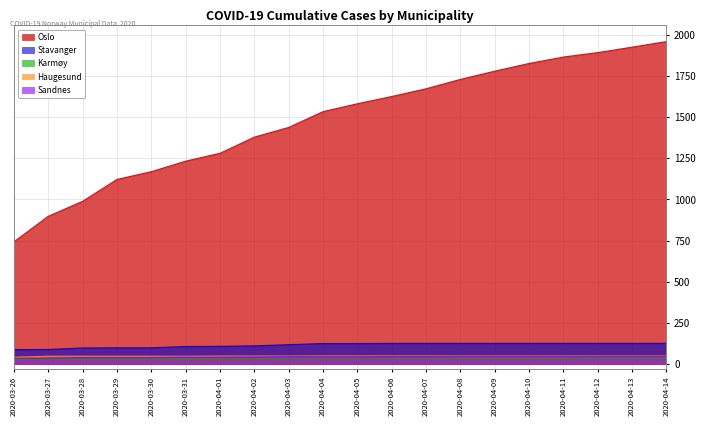

What is the label of the 6th point from the left?

2020-03-31